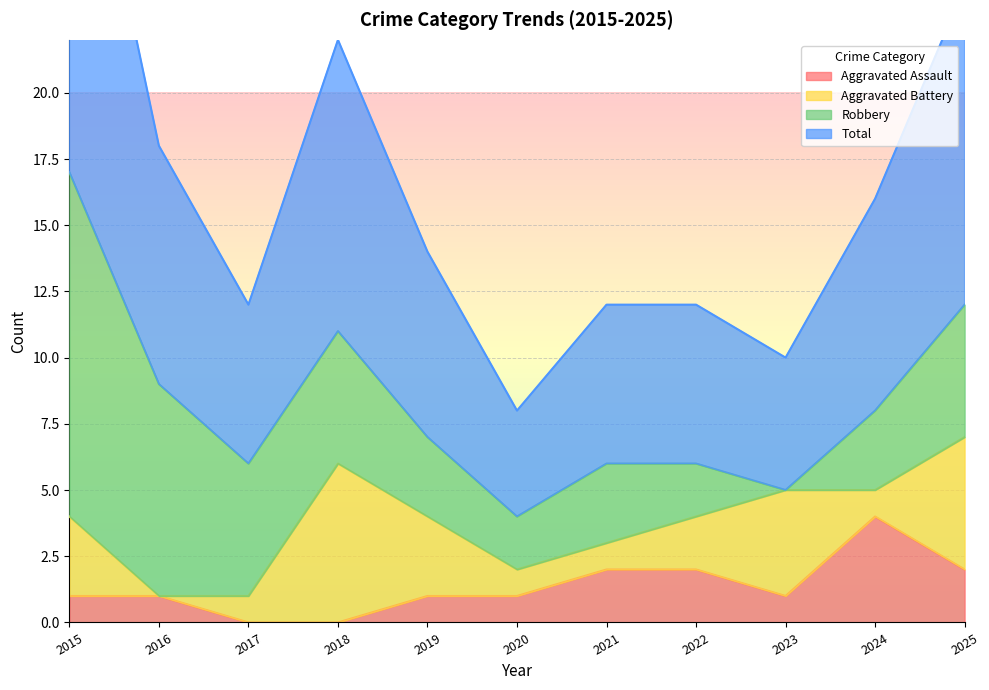

True or false: Total has a value of 6 at 2022.

True